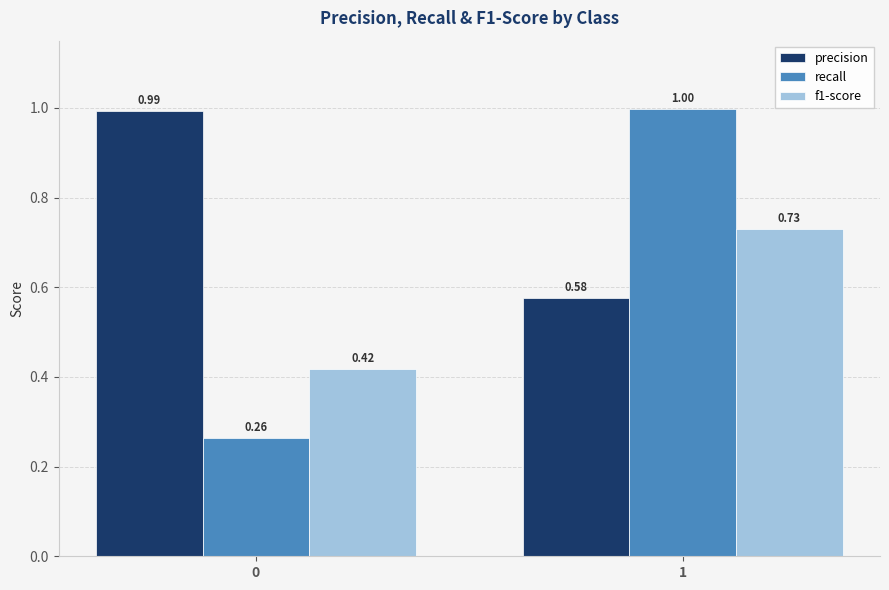

What is the sum of all f1-score values?

1.1